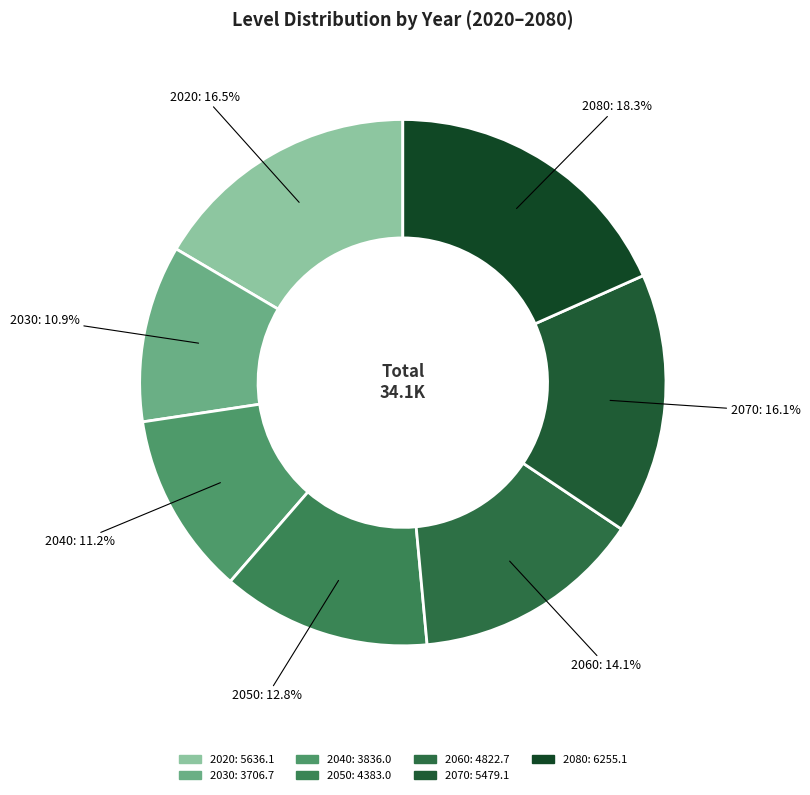

The 2050 slice represents 19% of the pie. True or false?

False